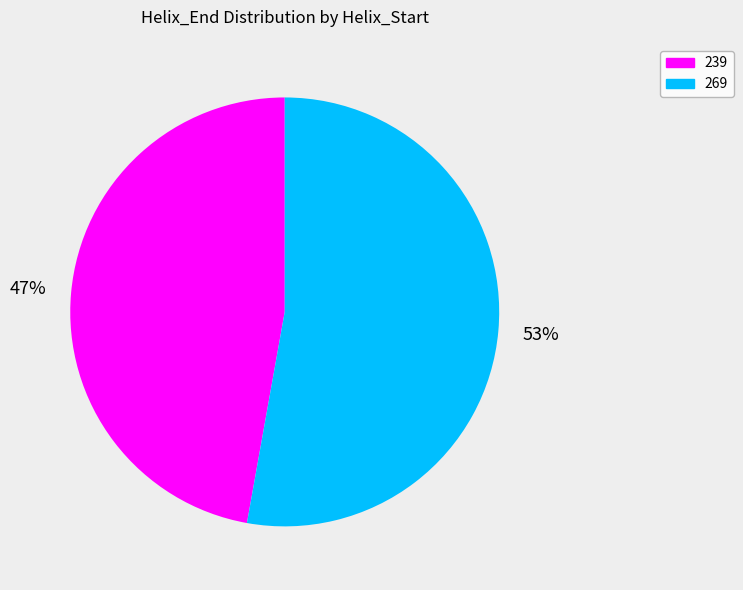

Between 239 and 269, which is larger?

269